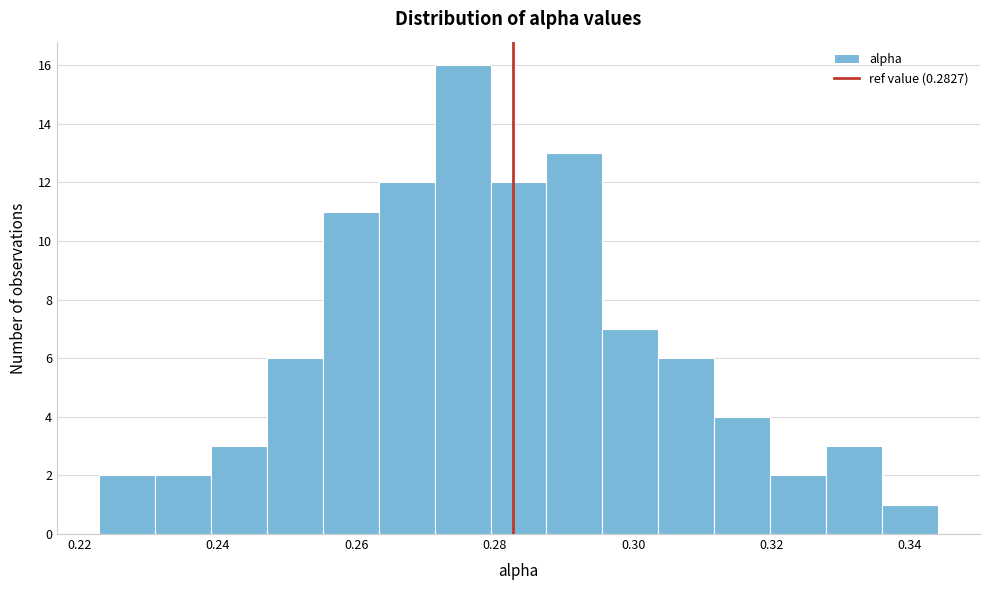

What is the height of the bar covering 0.304 to 0.312 on the x-axis? Neither the bar edges nor the heights are printed on the chart, so give them approximately, as read against the axes.

6